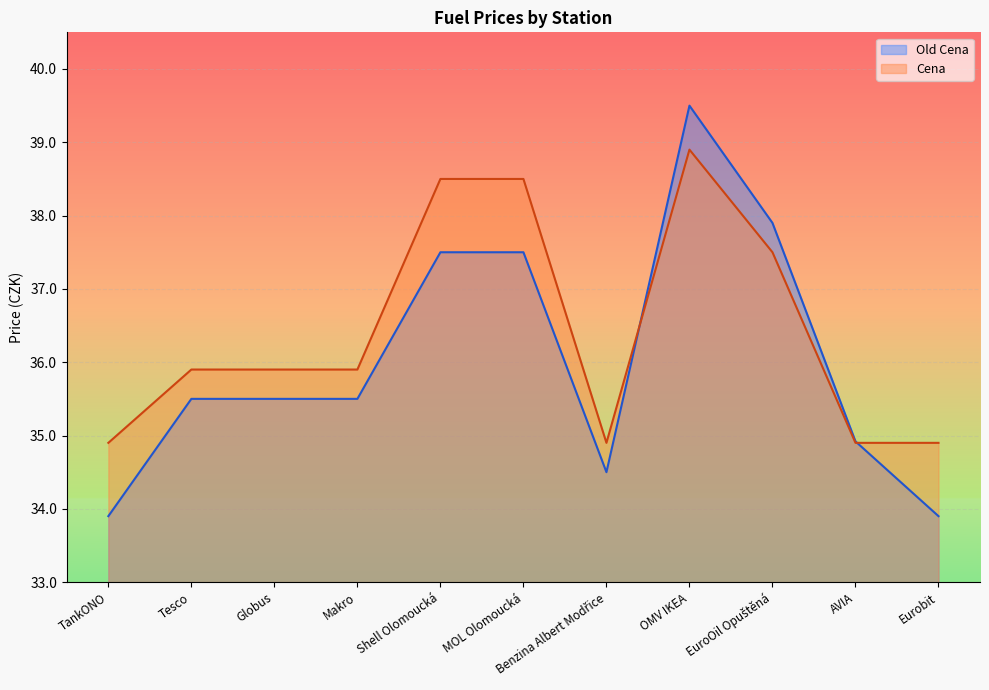

How many intersections are there between Cena and Old Cena?

2